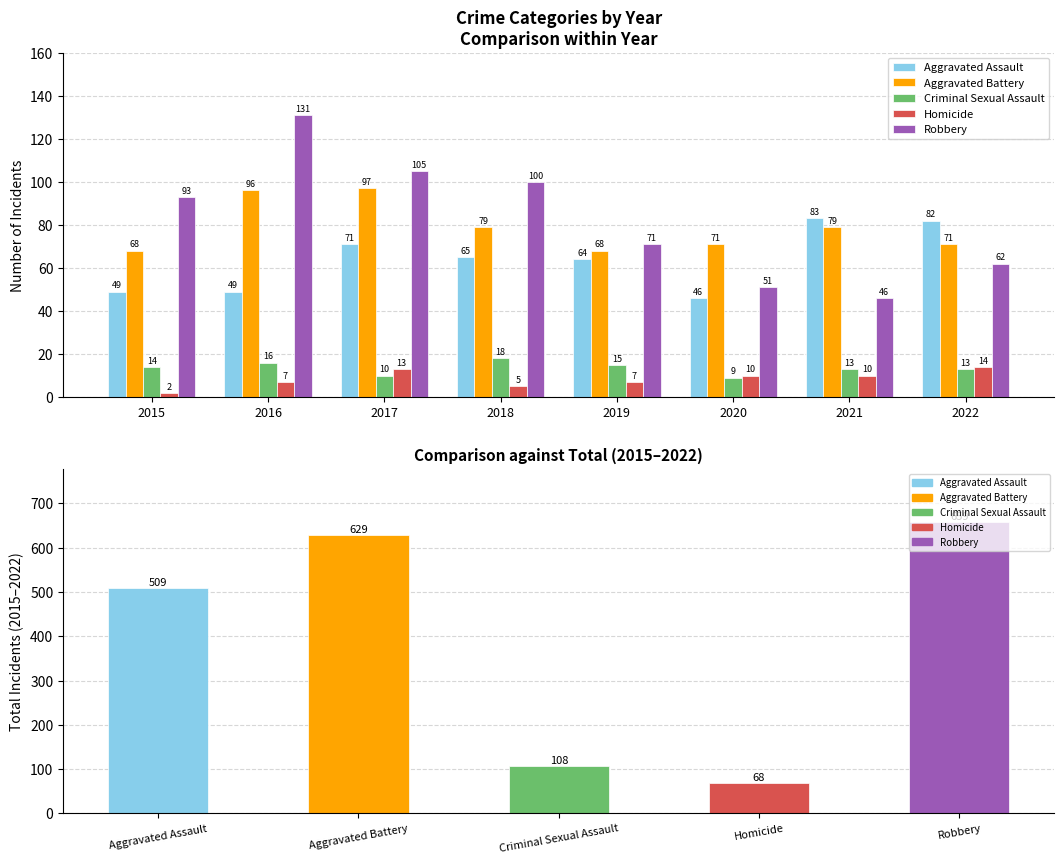

Is it true that Aggravated Assault equals 71 at 2017?

True